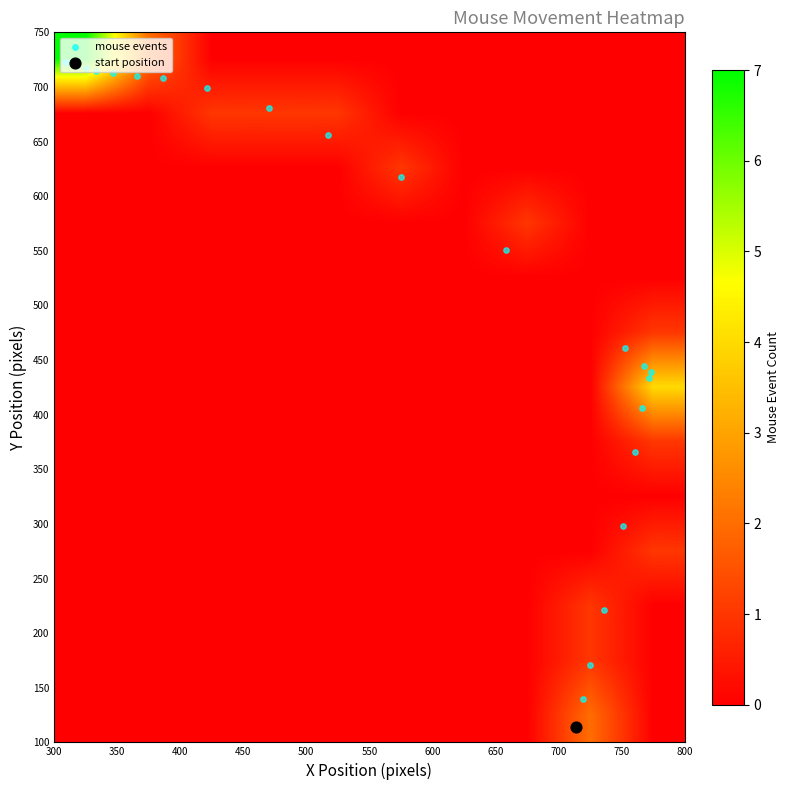

How many distinct data groups are displayed?

1